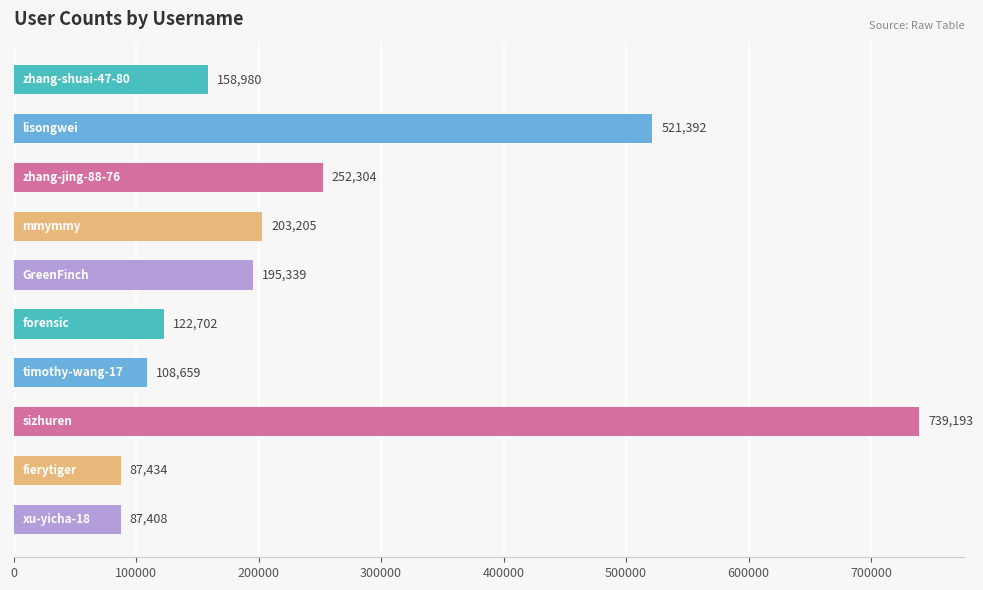

What is the average value?

247662